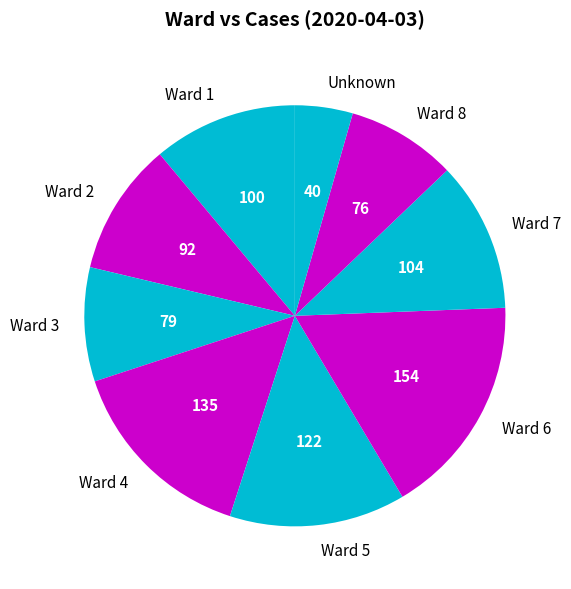

Between Ward 5 and Ward 6, which is larger?

Ward 6